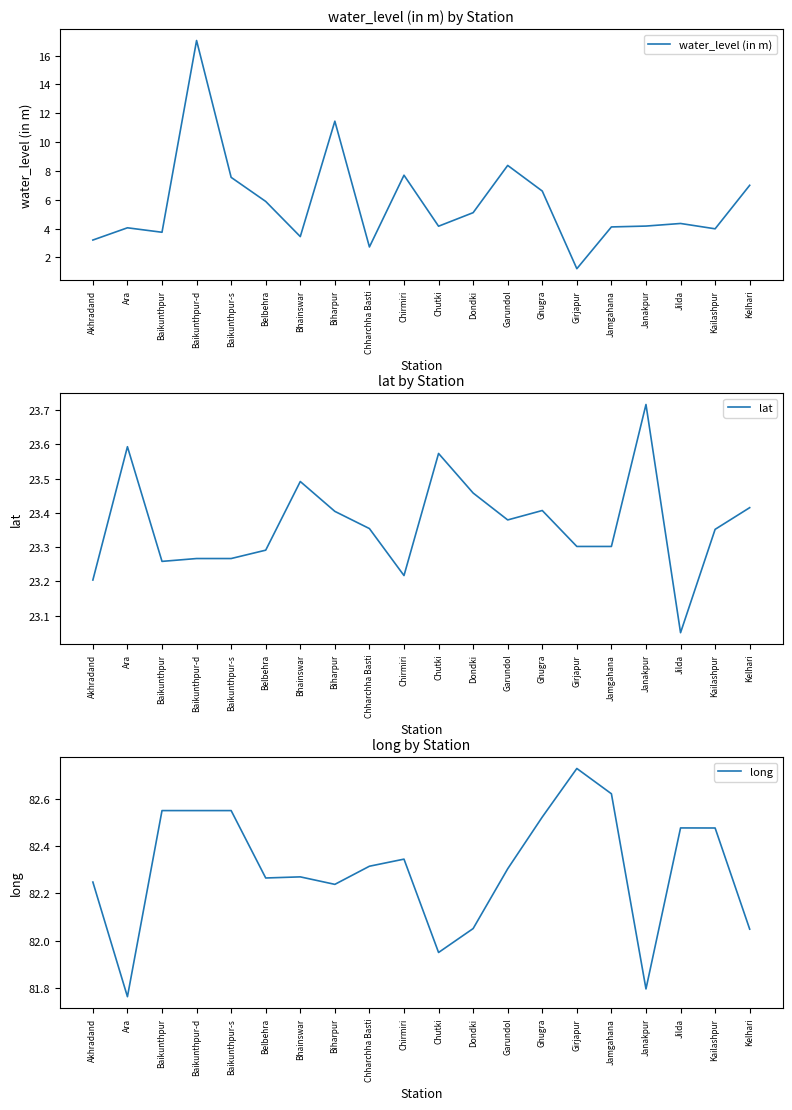

What is the total value across all series at Akhradand?

108.7